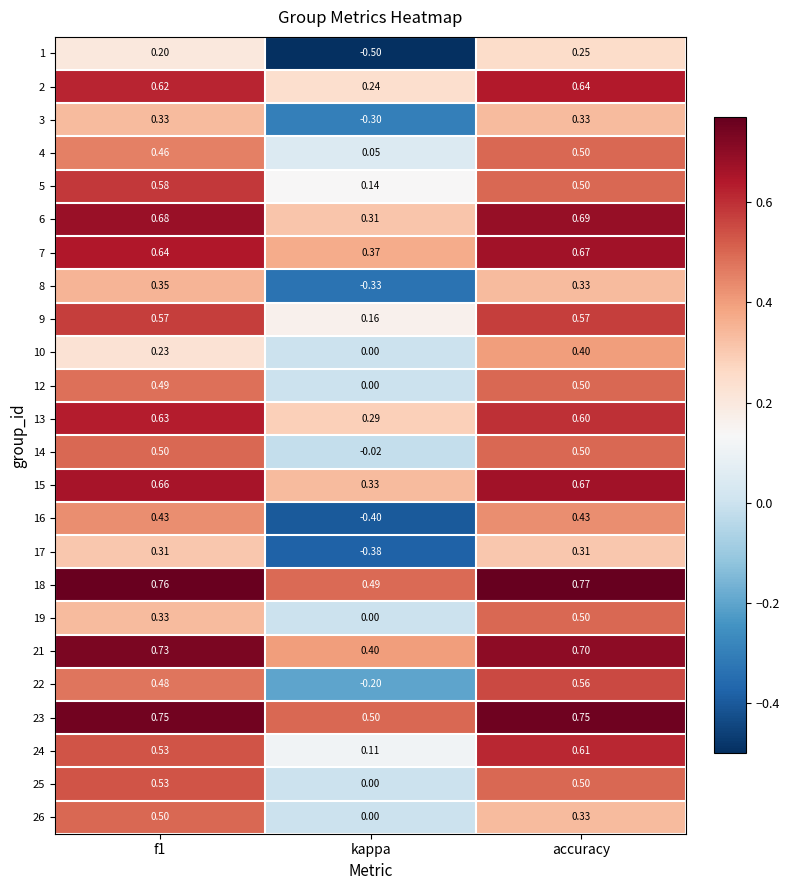

What is the total value across all series at kappa?

1.3